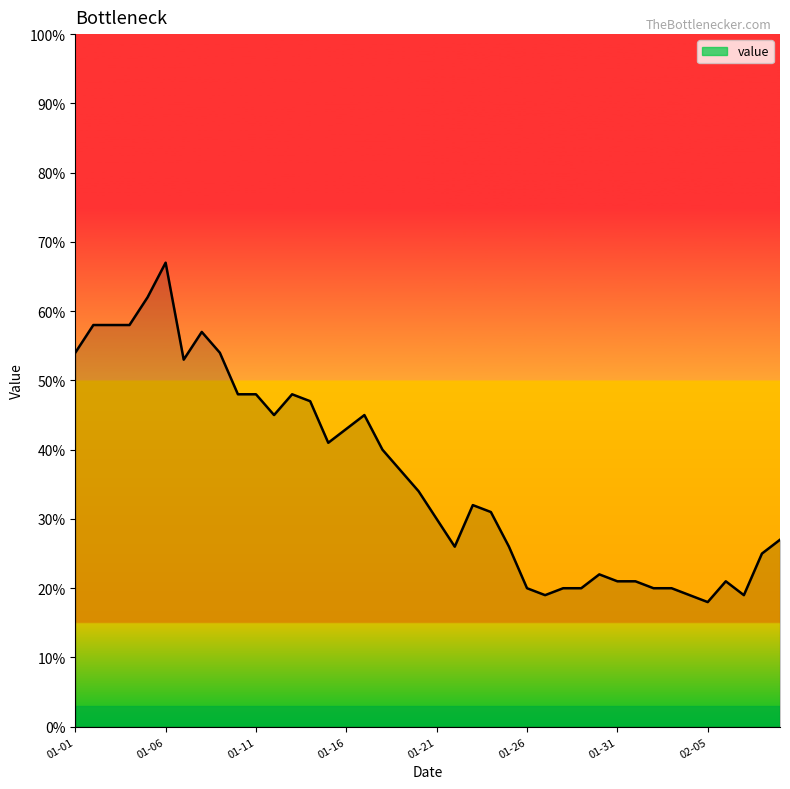

What is the maximum value shown in the chart?

67